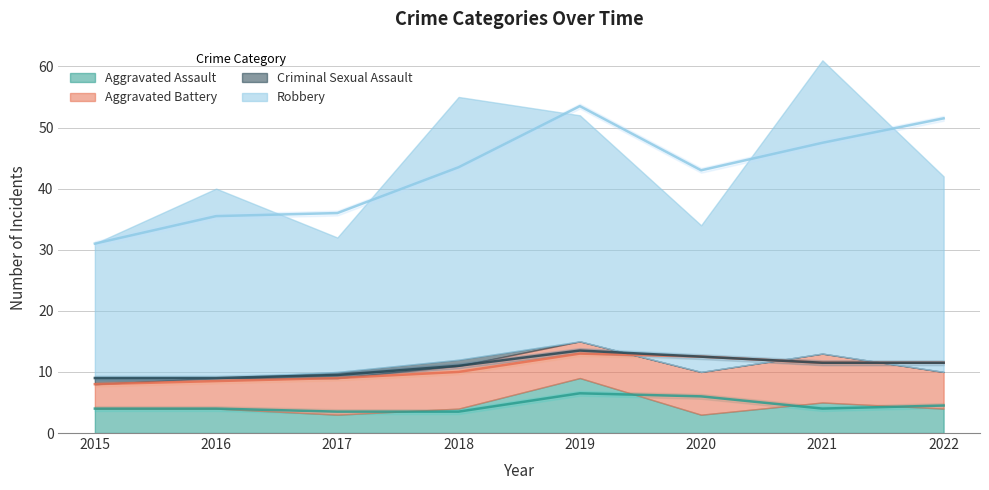

Does the chart have visible grid lines?

Yes